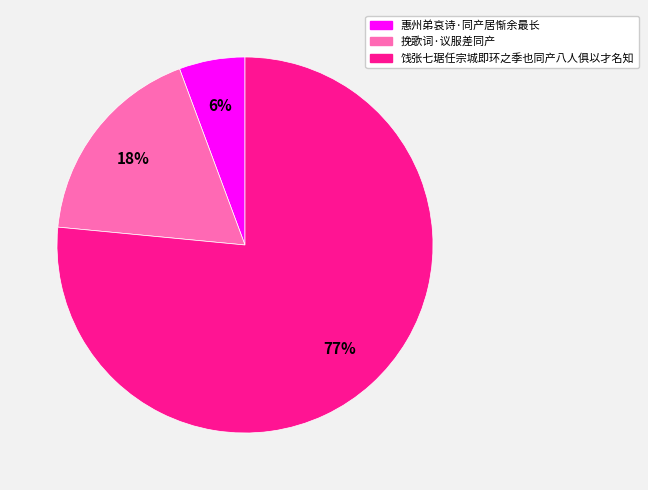

The 饯张七琚任宗城即环之季也同产八人俱以才名知 slice represents 77% of the pie. True or false?

True